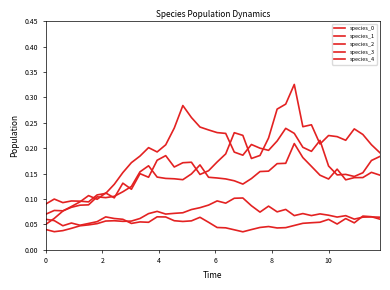

List the series in order of their peak value, lowest first.

species_4, species_1, species_2, species_0, species_3